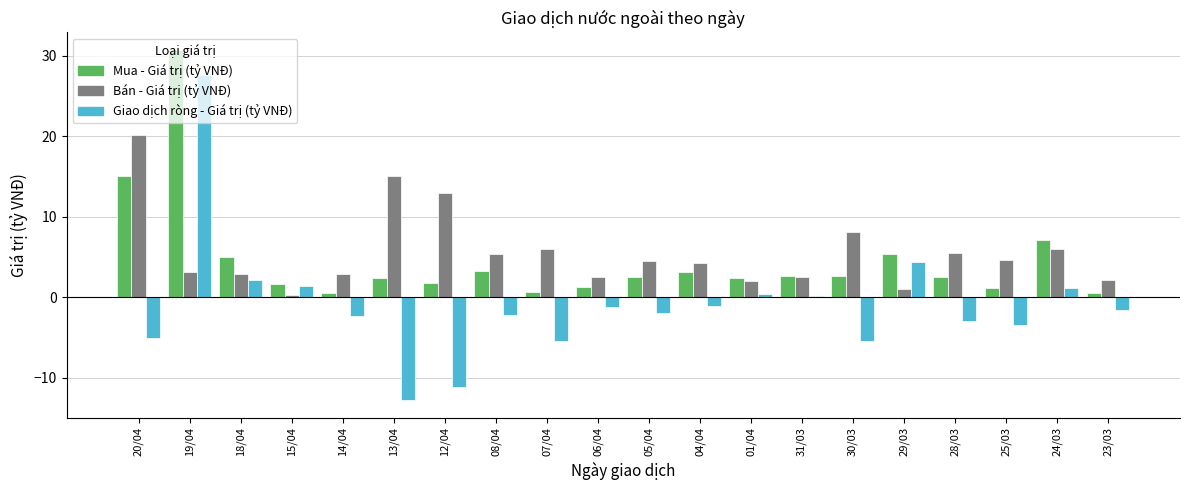

Count the number of categories in the chart.

20